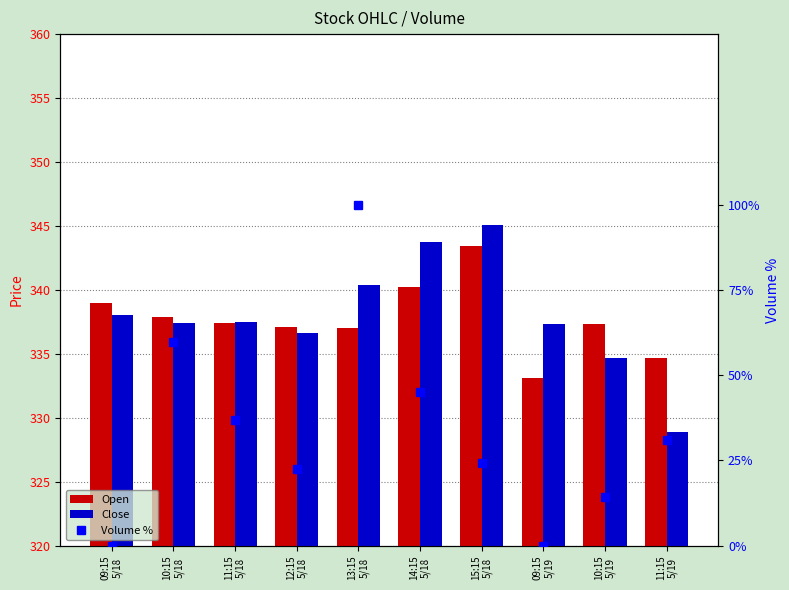

At which category is the sum across all series the highest?

13:15
5/18